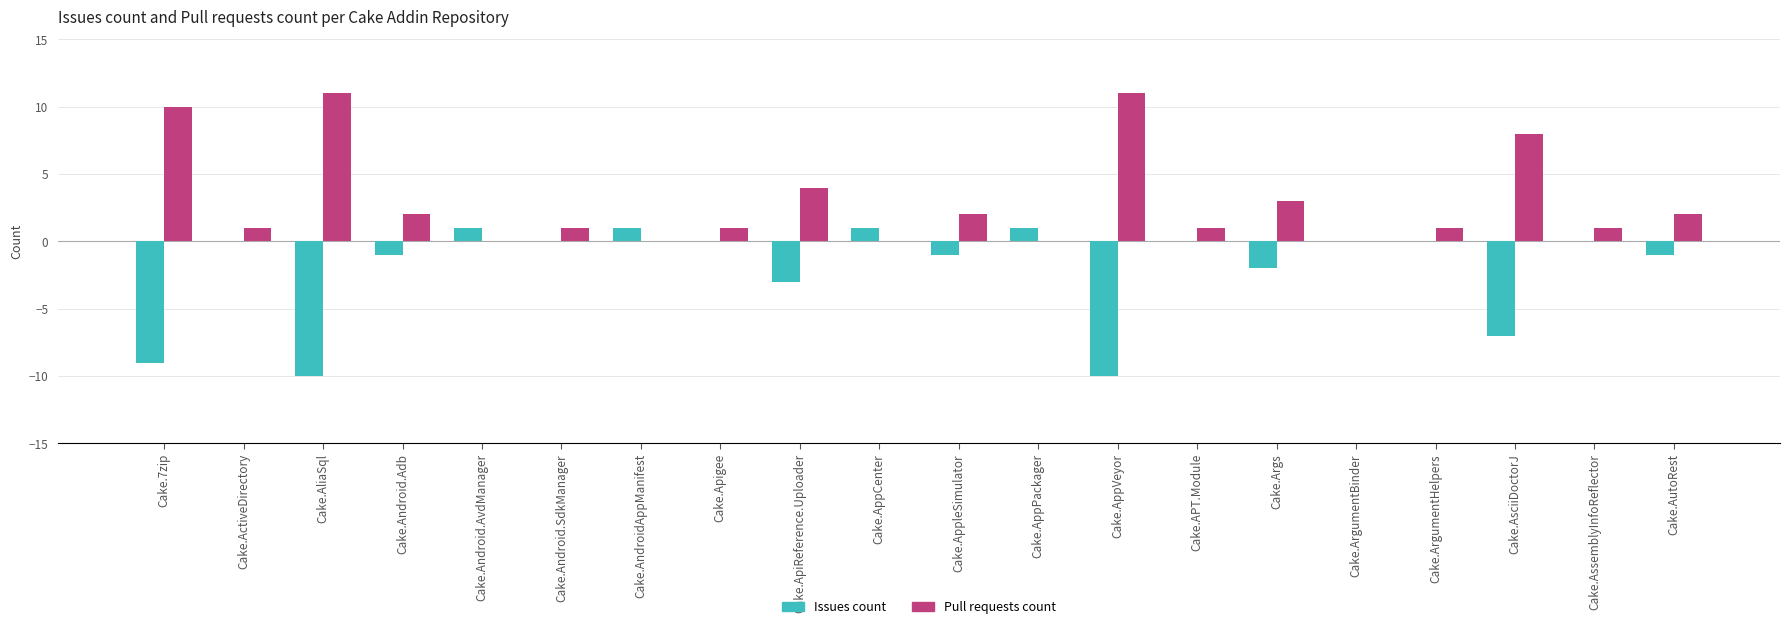

What value does the Pull requests count series have at Cake.AppVeyor?

11